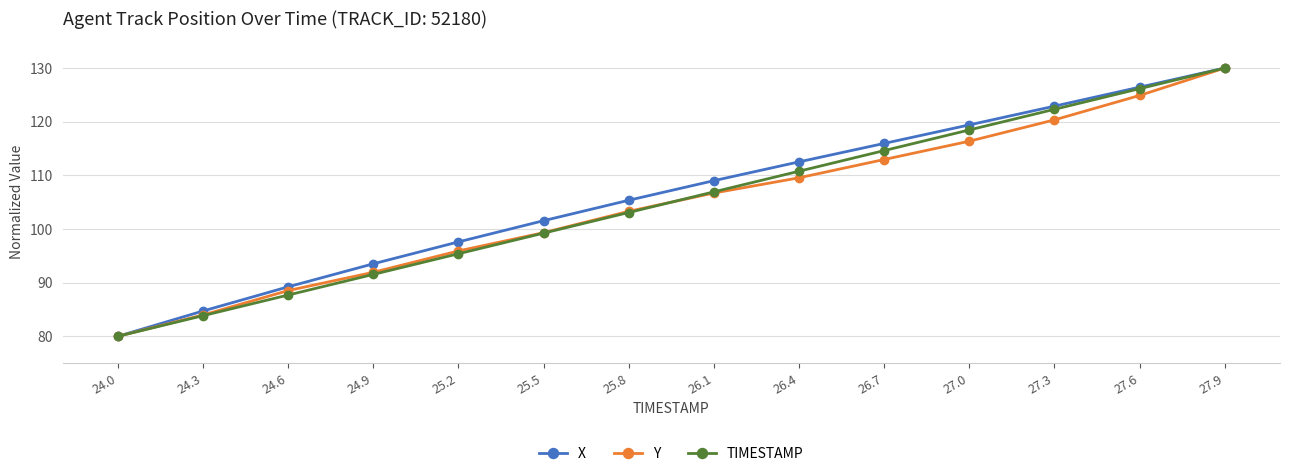

Rank the series by their average value, from highest to lowest.

X, TIMESTAMP, Y